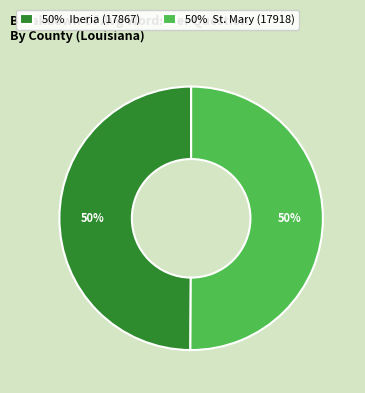

What is the ratio of the value at 50% Iberia (17867) to the value at 50% St. Mary (17918)?

1.0